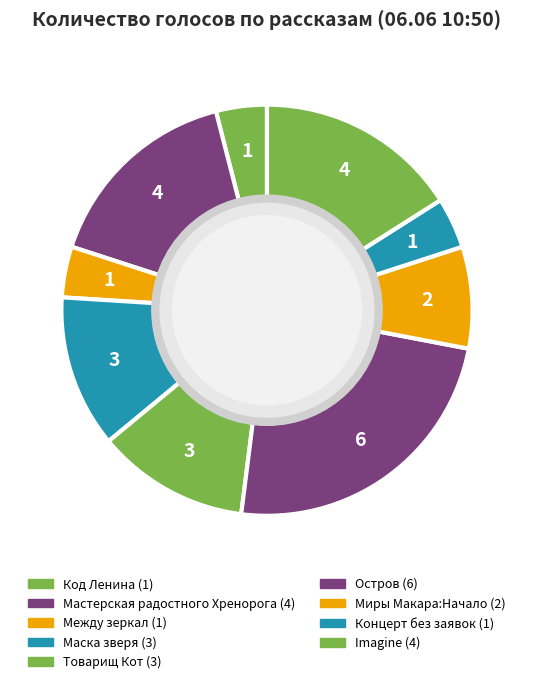

Combined, what portion of the pie is Между зеркал and Маска зверя?

16.0%